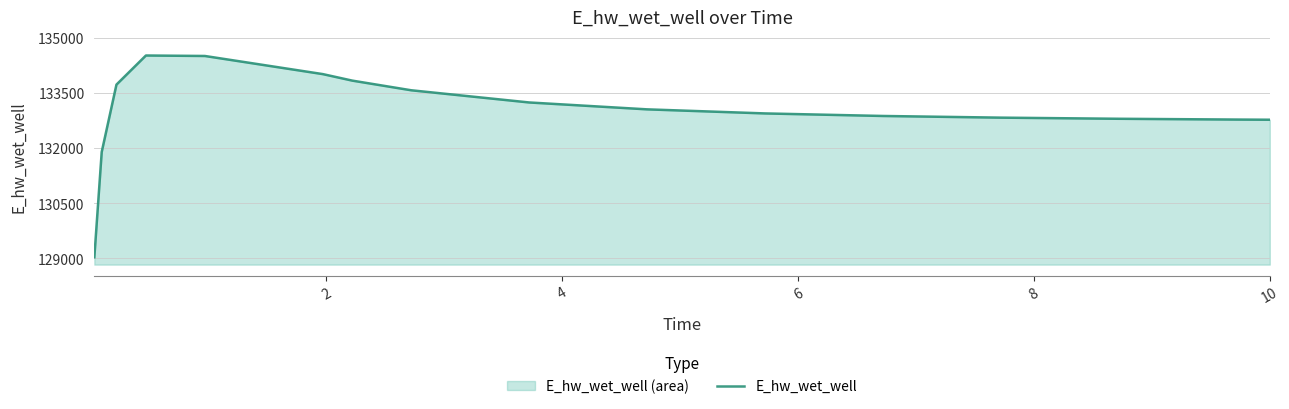

Does the chart have visible grid lines?

Yes